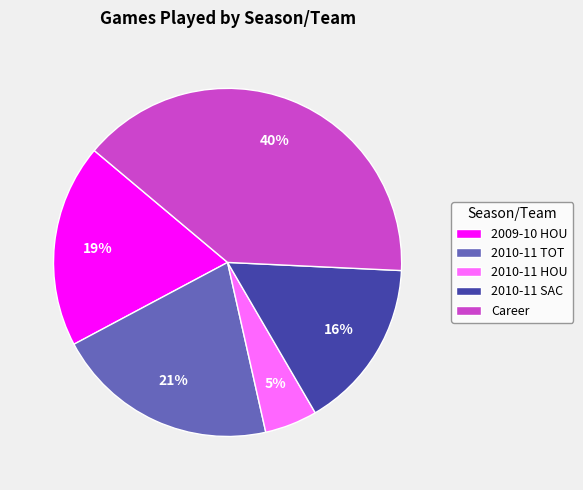

To the nearest percent, what is the combined percentage of 2010-11 HOU and 2010-11 SAC?

21%